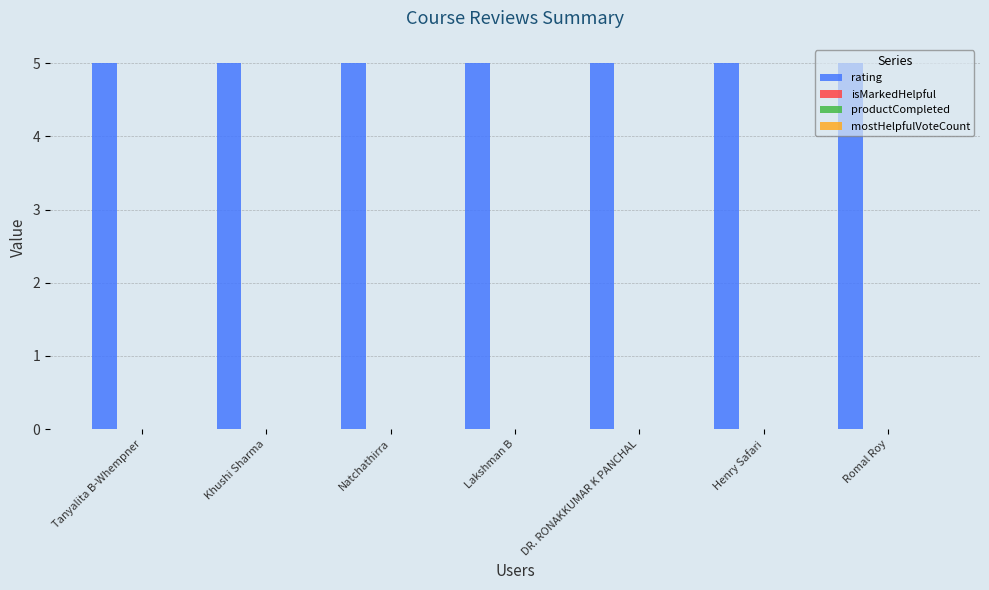

At which label does rating reach its peak?

Tanyalita B-Whempner